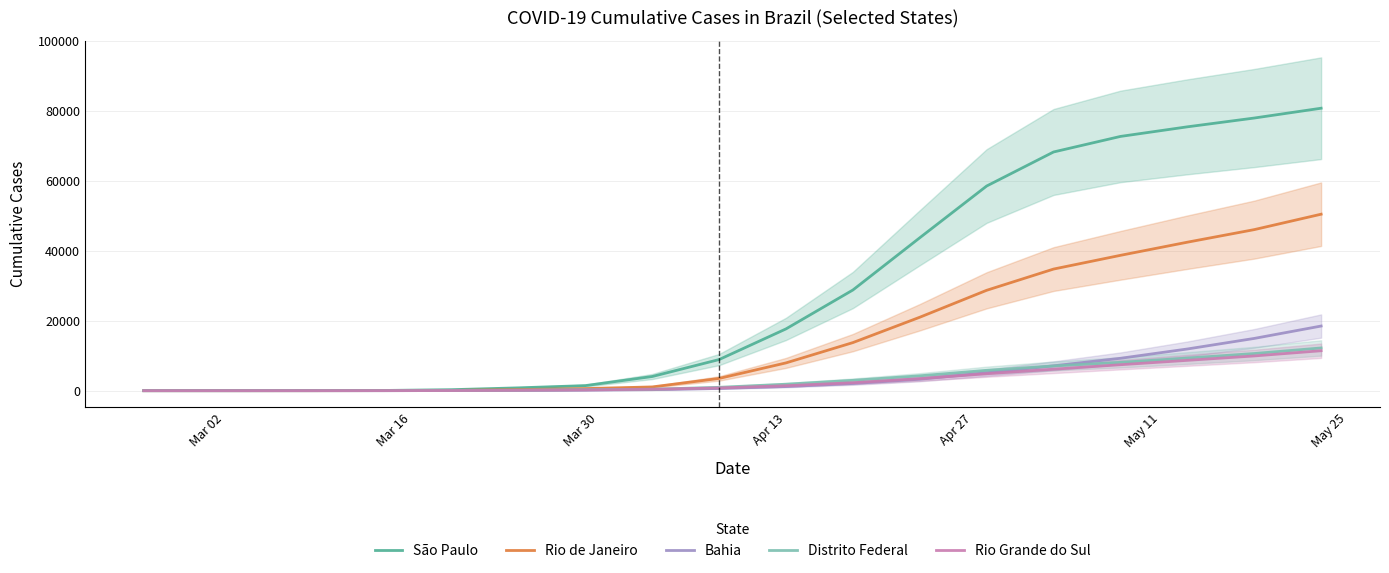

Which series has the largest range (max minus min)?

São Paulo